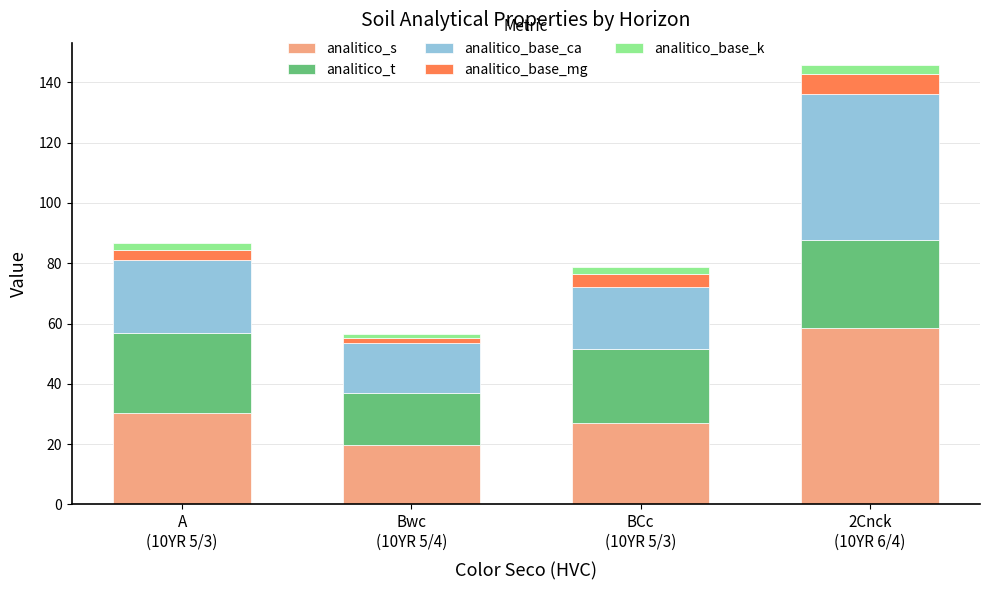

How many distinct data groups are displayed?

5